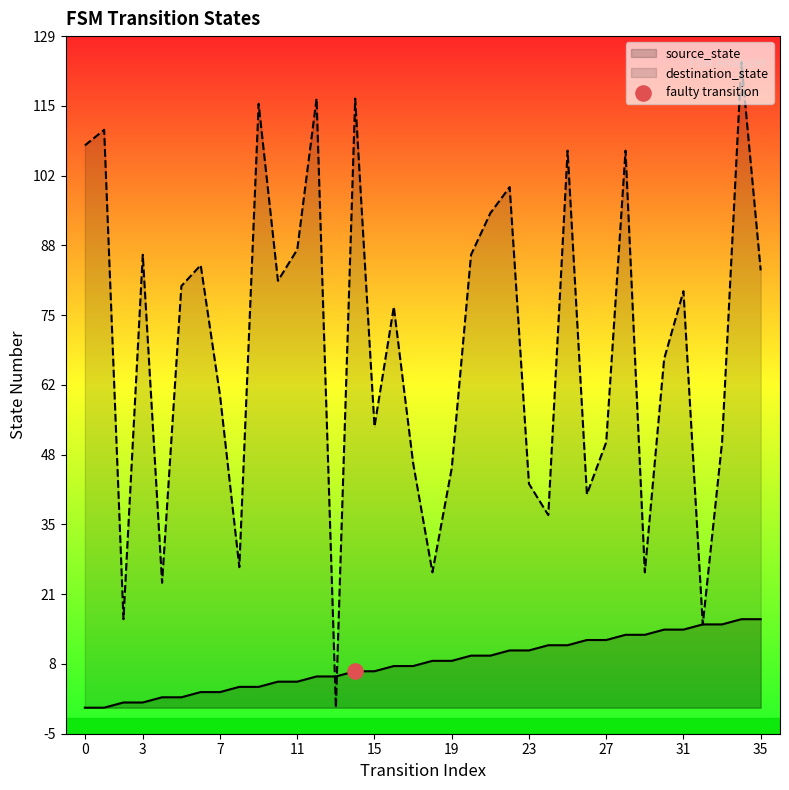

What is the total value across all series at 19?

55